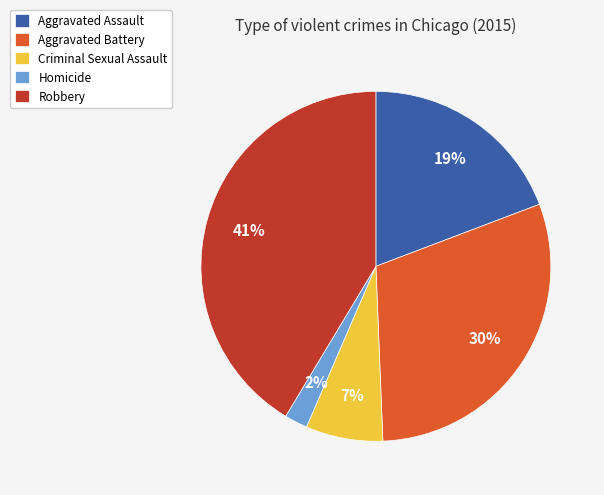

Is Aggravated Battery the majority of the pie?

No